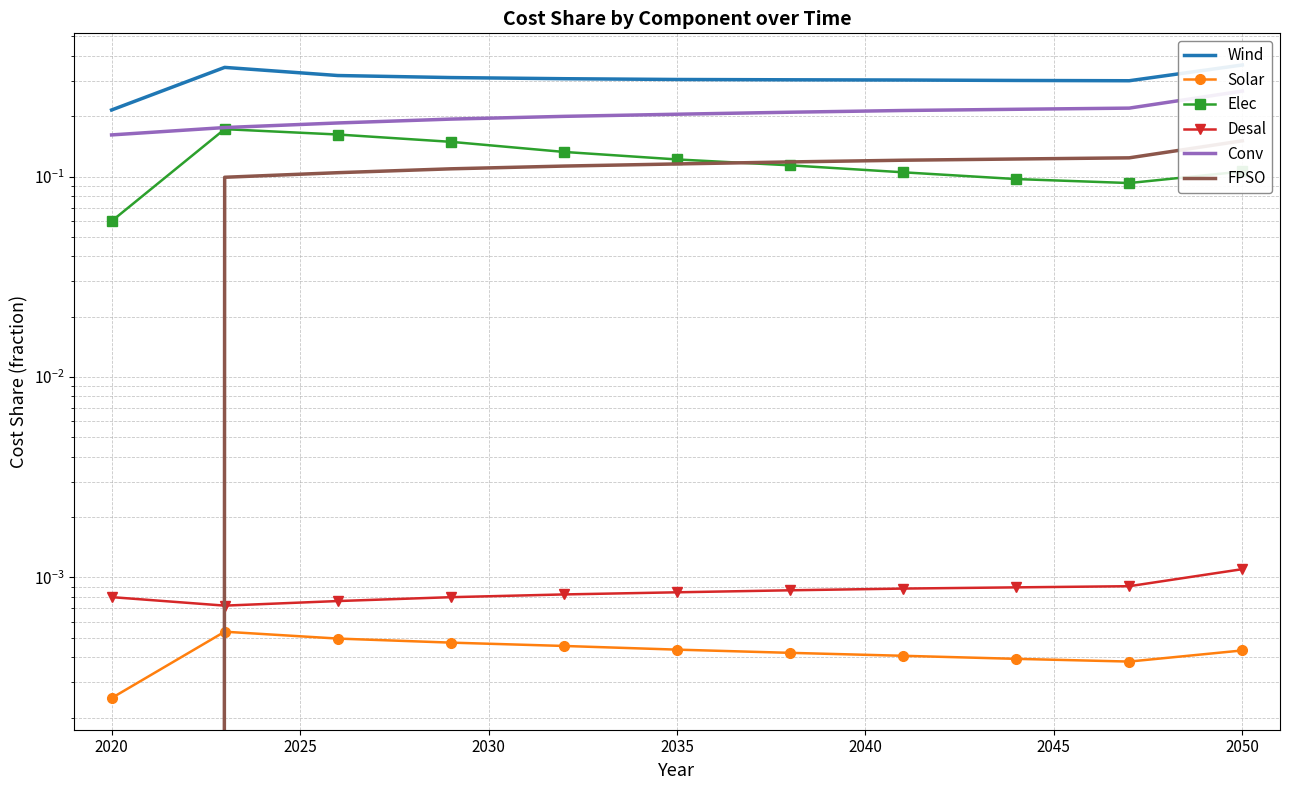

What are all the series names shown in the legend?

Wind, Solar, Elec, Desal, Conv, FPSO